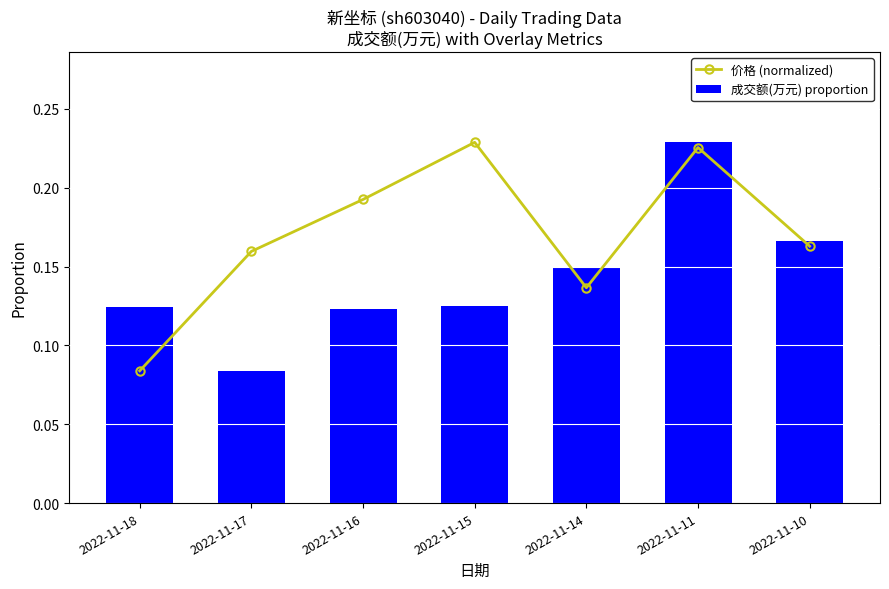

What are all the series names shown in the legend?

价格 (normalized), 成交额(万元) proportion